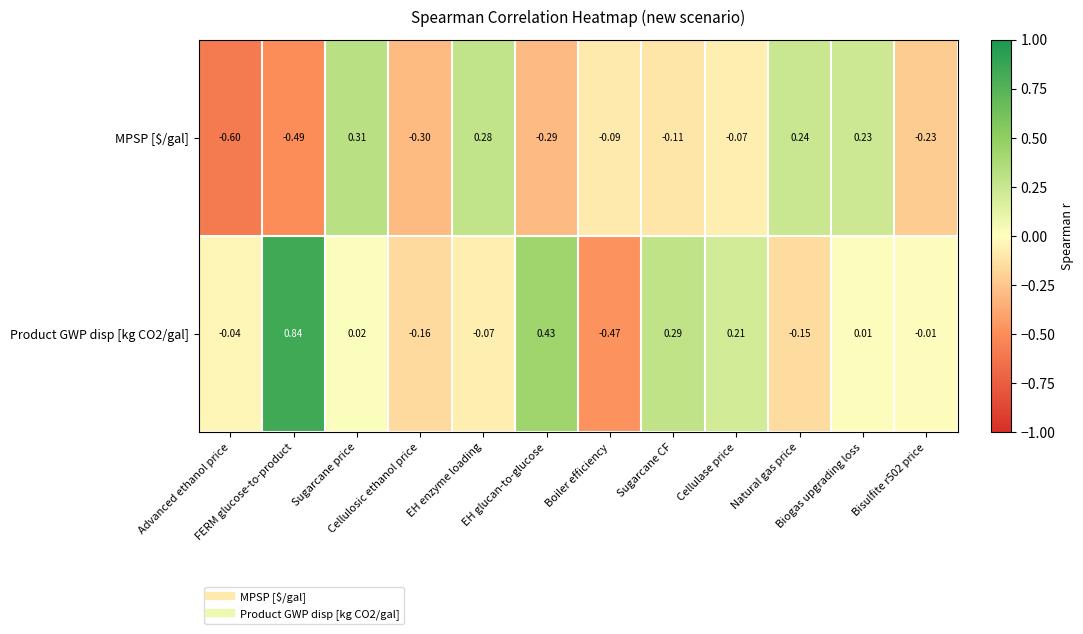

How many data points in MPSP [$/gal] are less than 0?

8